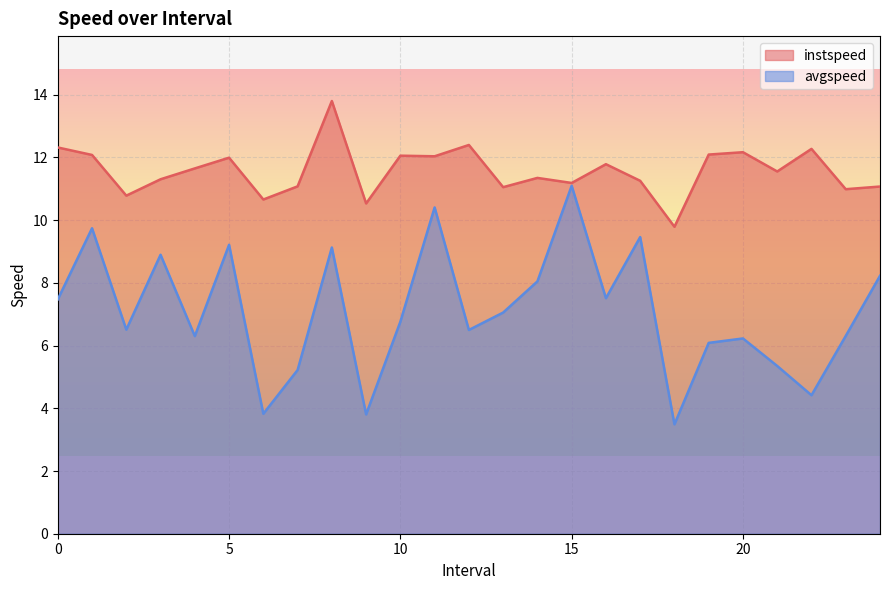

What is the label of the 25th point from the left?

24.0